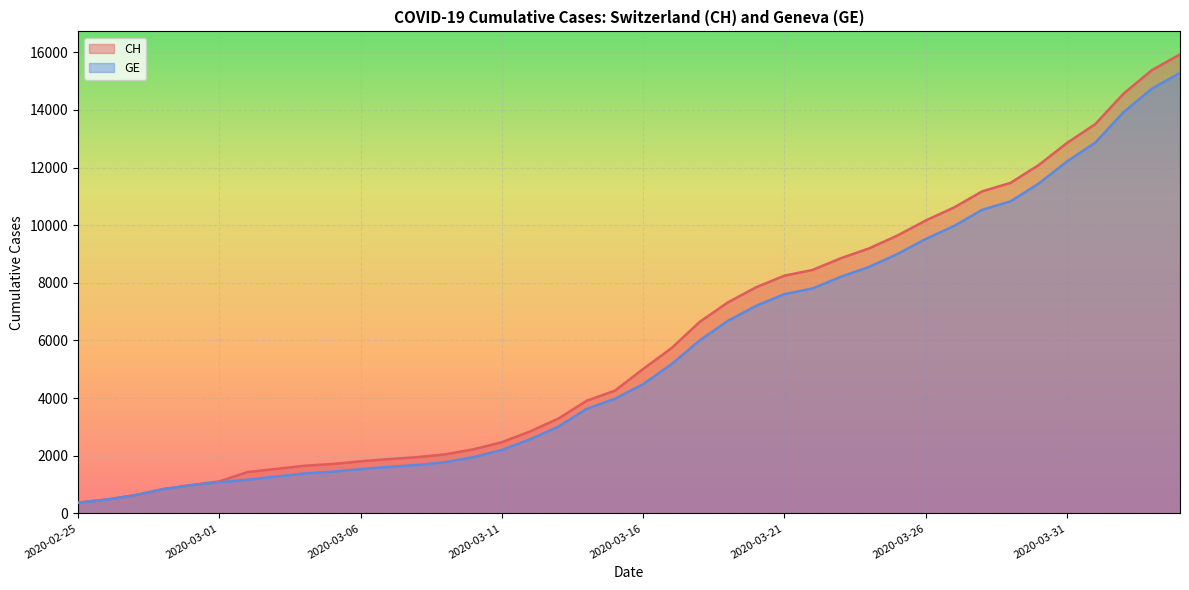

At which category is the sum across all series the highest?

2020-04-04